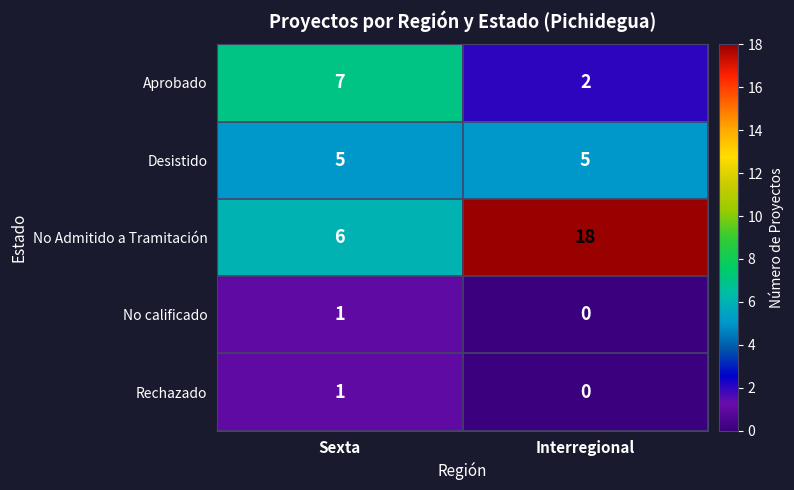

What is the total value across all series at Interregional?

25